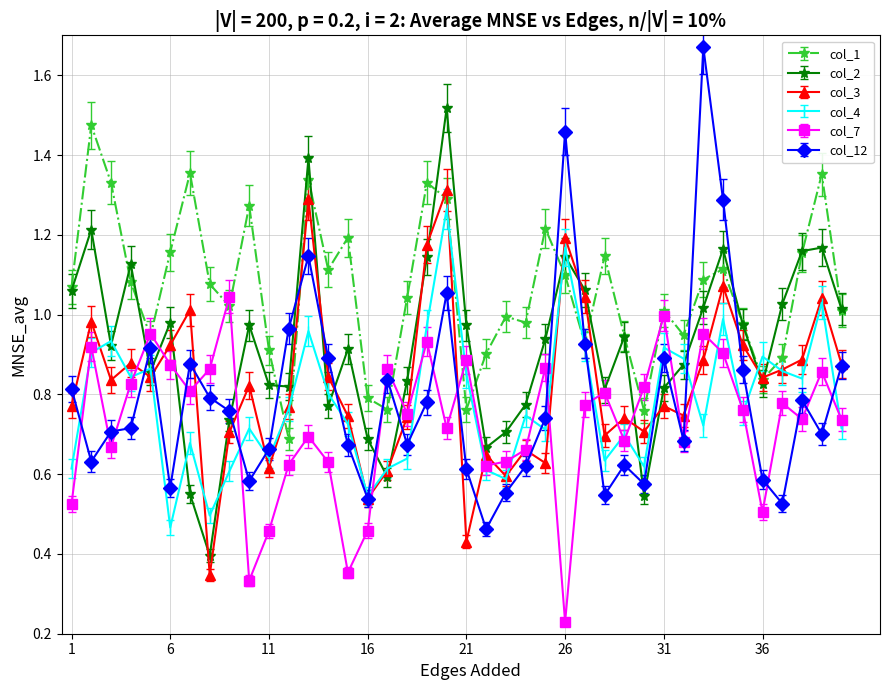

Which series has the largest total across all categories?

col_1